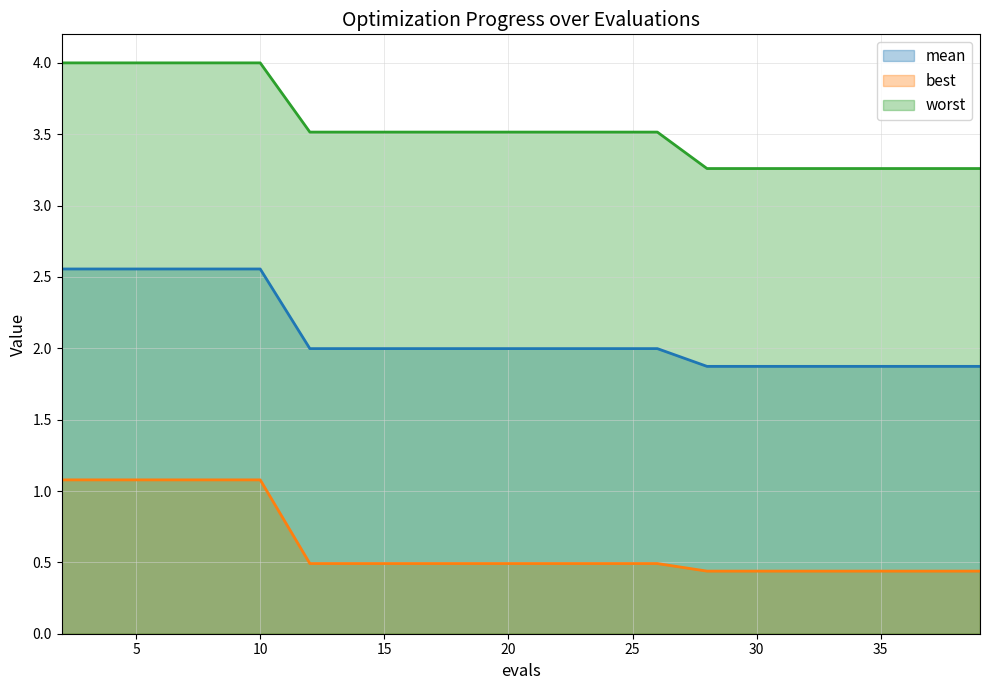

What is the value of the worst point at the 13th from the left?

3.5